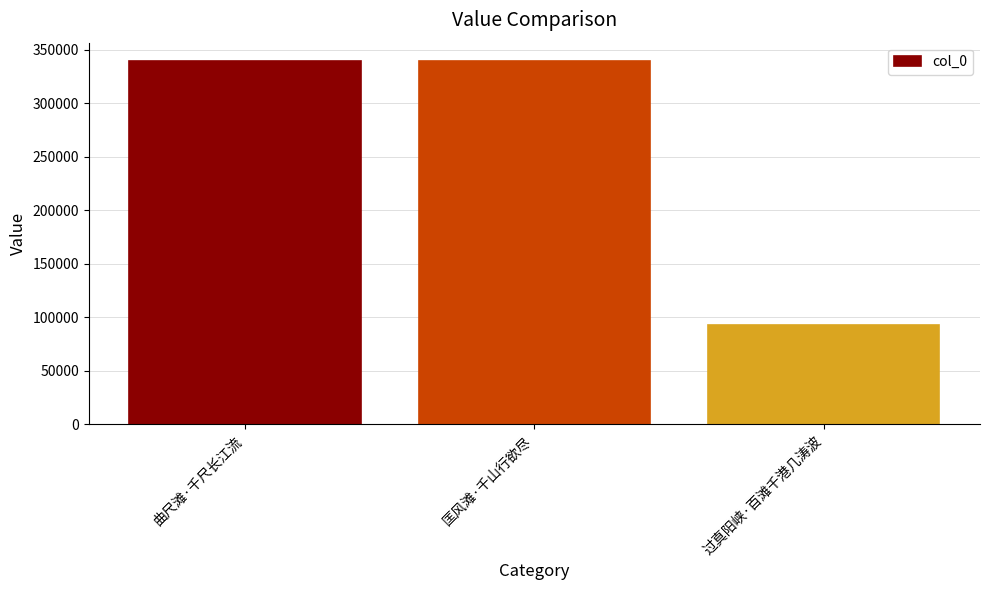

Which label corresponds to the smallest value in the chart?

过真阳峡·百滩千港几涛波